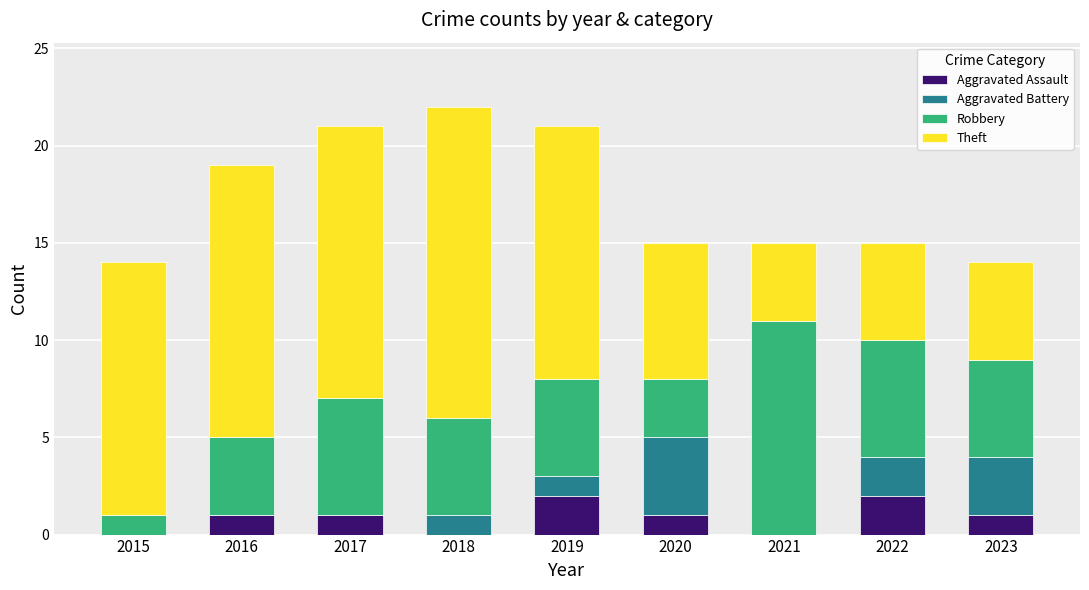

What is the total value across all series at 2019?

21